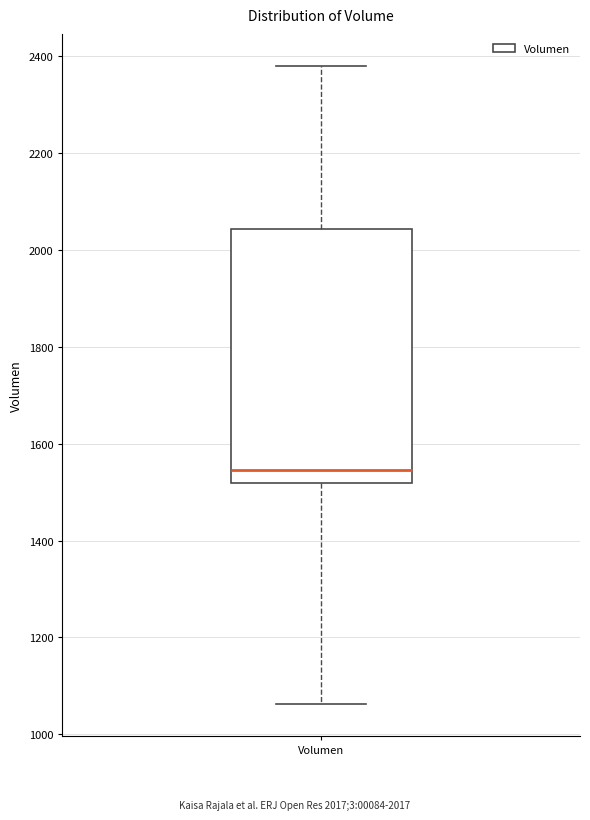

Transcribe this box plot: give where the median line is, the range the box spans, and where the two whiskers end, as read against the y-axis. The values are not printed on the chart, so give them approximately, as read against the axis.

median 1540, box 1520 to 2040, whiskers 1060 to 2380